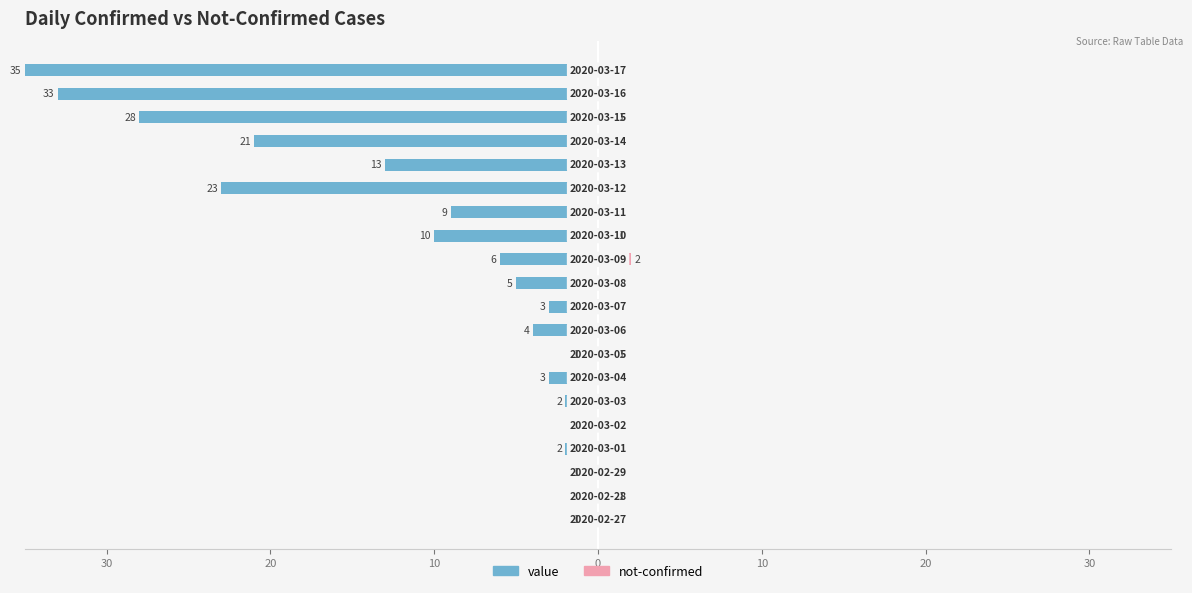

How many negative values does the value series have?

18